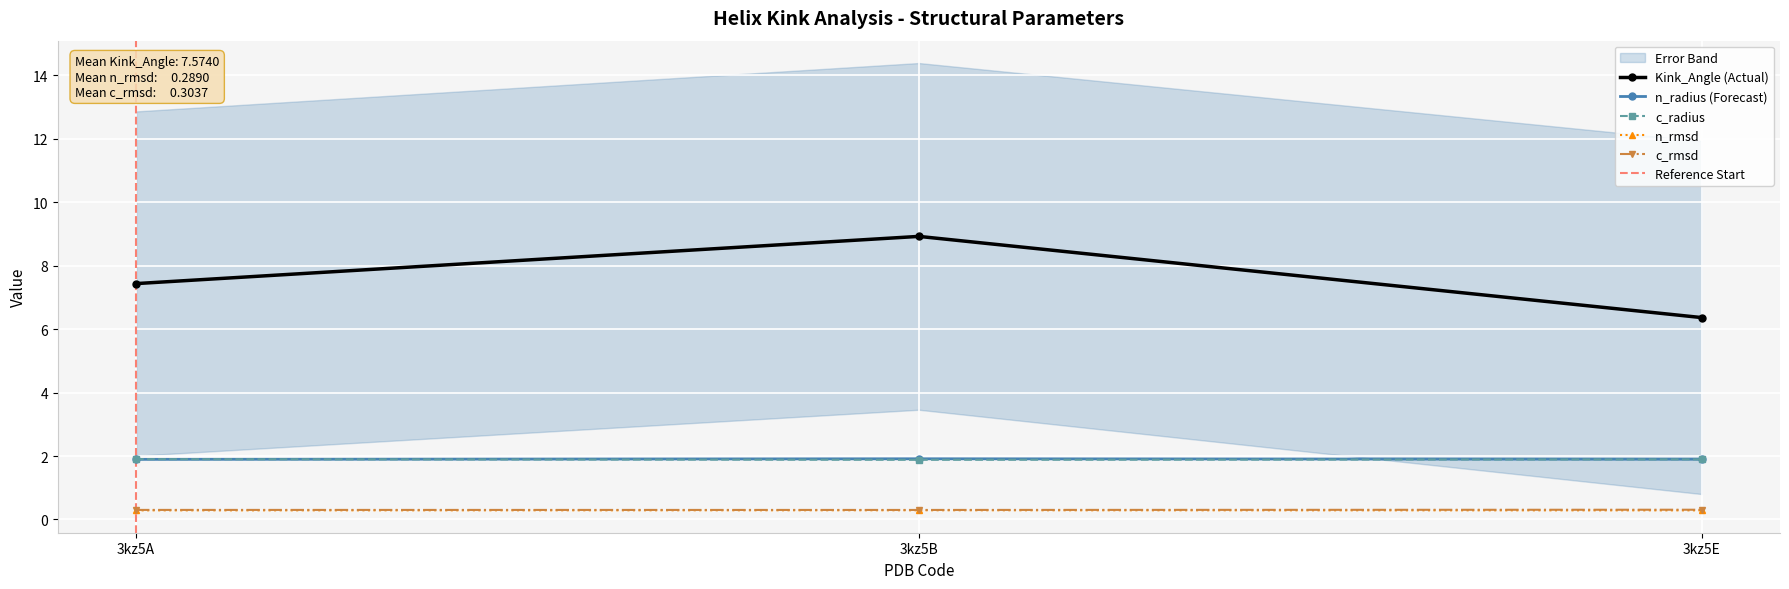

The value of n_rmsd at 3kz5A is 0.4. True or false?

False